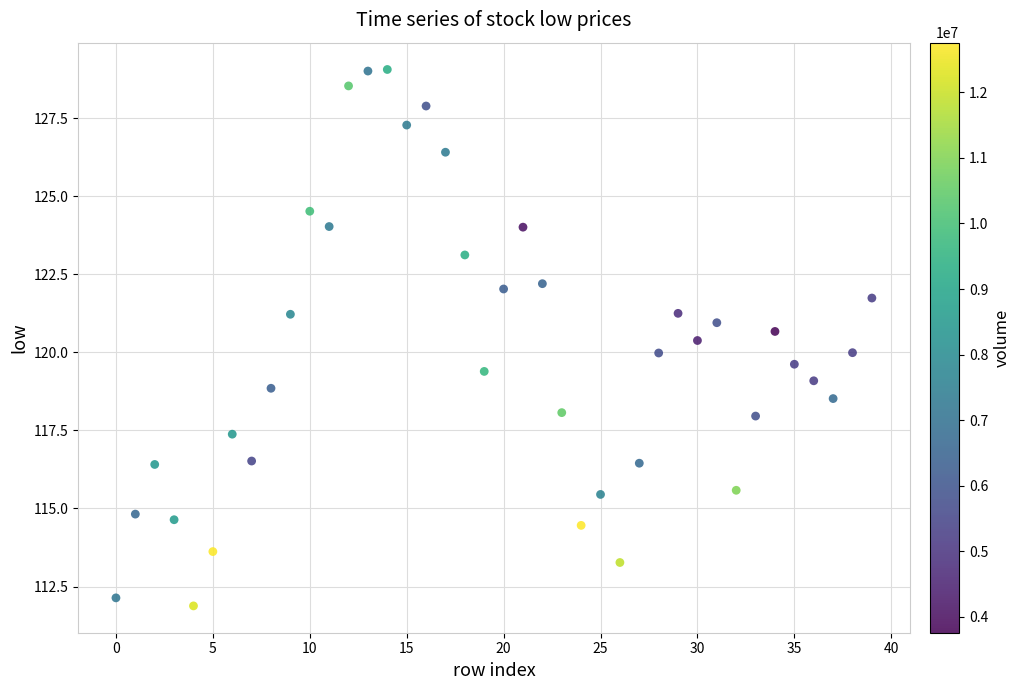

What is the range of Y values (max minus min)?

17.2